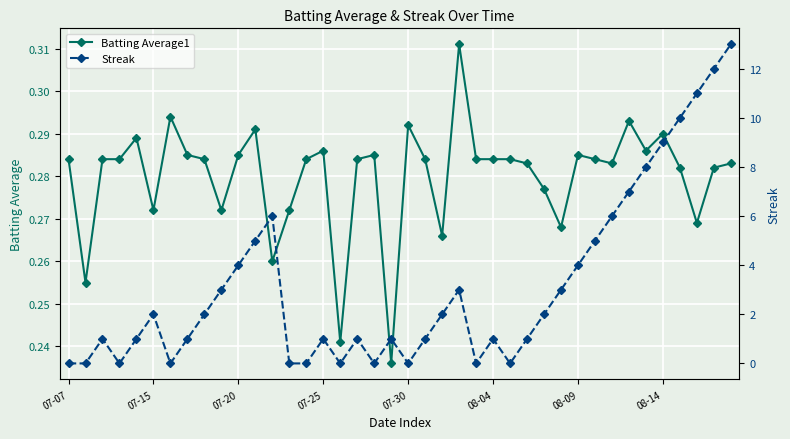

What is the maximum value shown in the chart?

13.0